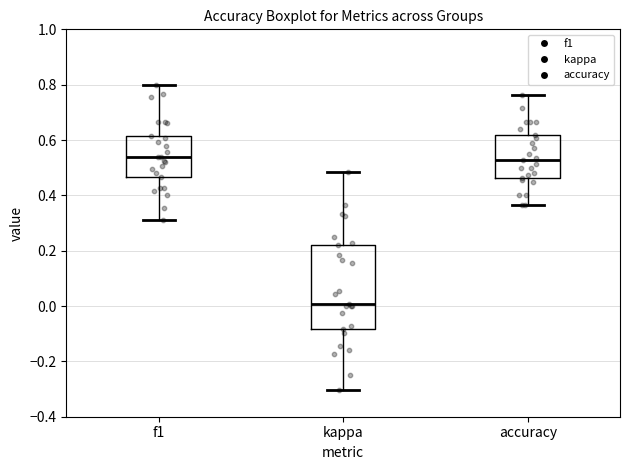

Reading left to right, transcribe this box plot: for each box, give where its median line is, the range the box spans, and where its two whiskers end, as read against the y-axis. The values are not printed on the chart, so give them approximately, as read against the axis.

f1: median 0.54, box 0.46 to 0.62, whiskers 0.30 to 0.80
kappa: median 0.00, box -0.08 to 0.22, whiskers -0.30 to 0.48
accuracy: median 0.52, box 0.46 to 0.62, whiskers 0.36 to 0.76